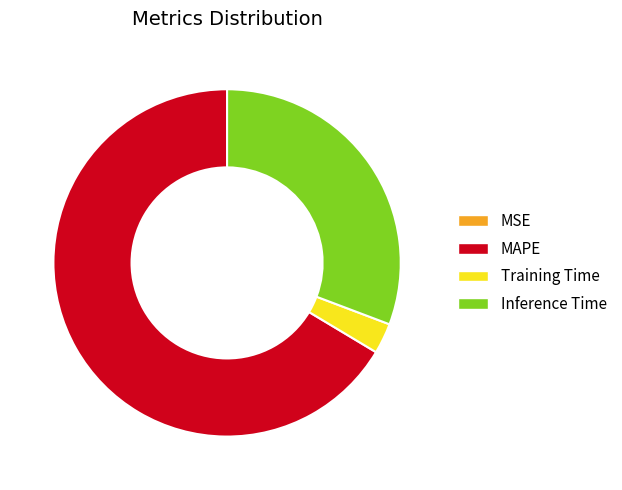

Is it true that Training Time is 16% of the pie?

False